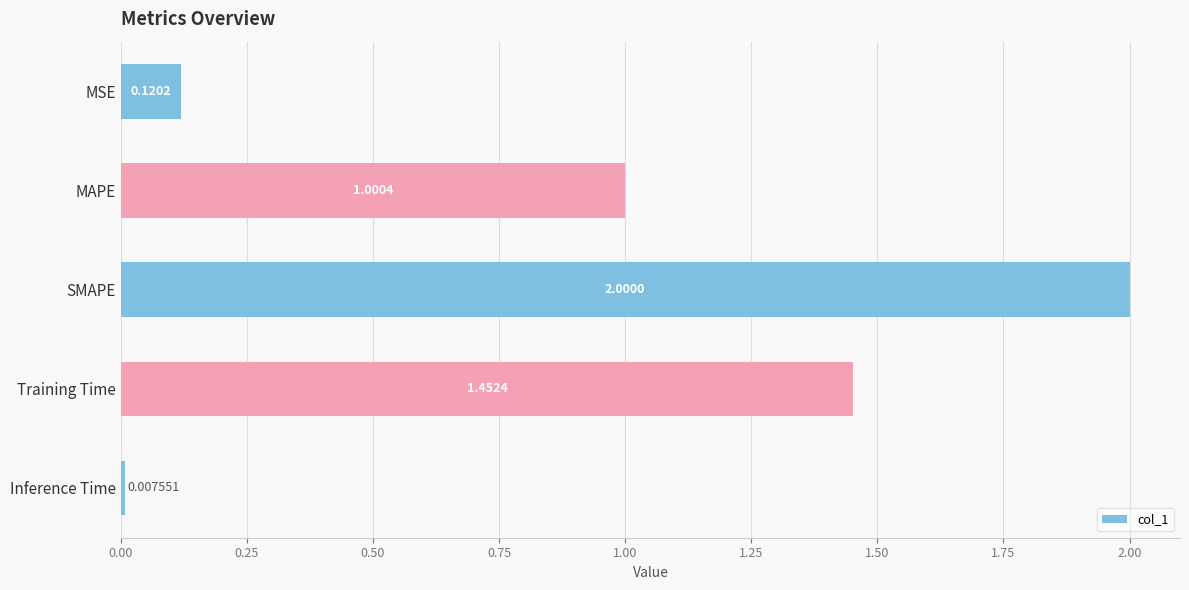

Which has a higher value, Training Time or SMAPE?

SMAPE